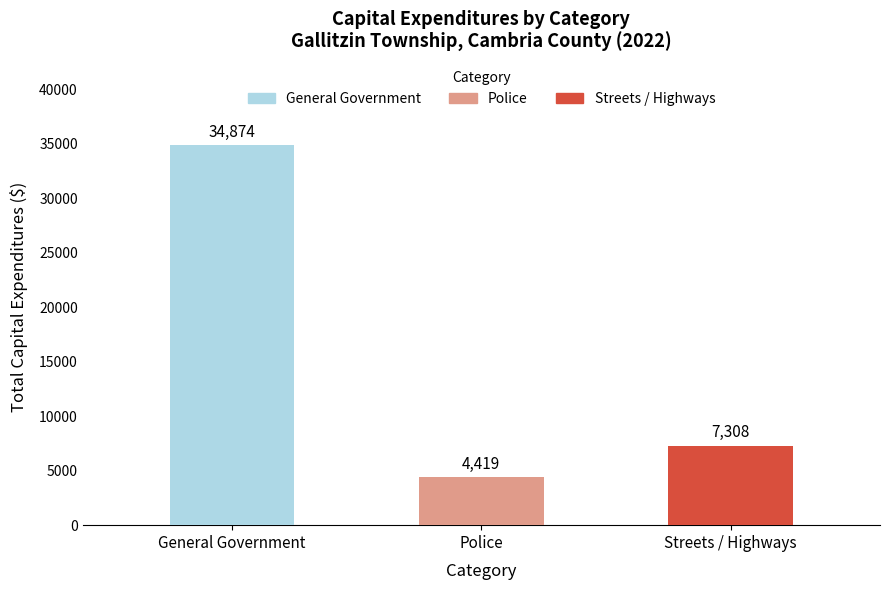

Is it true that the value at Police is 7683?

False